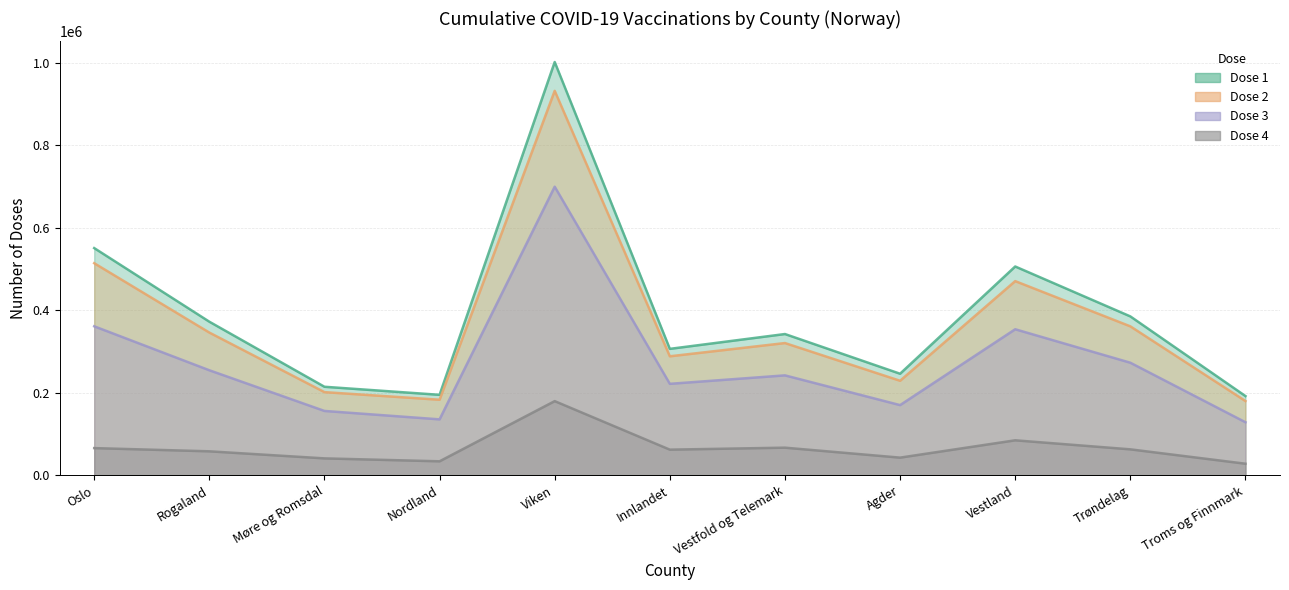

How many data points in Dose 4 are above 61854?

5